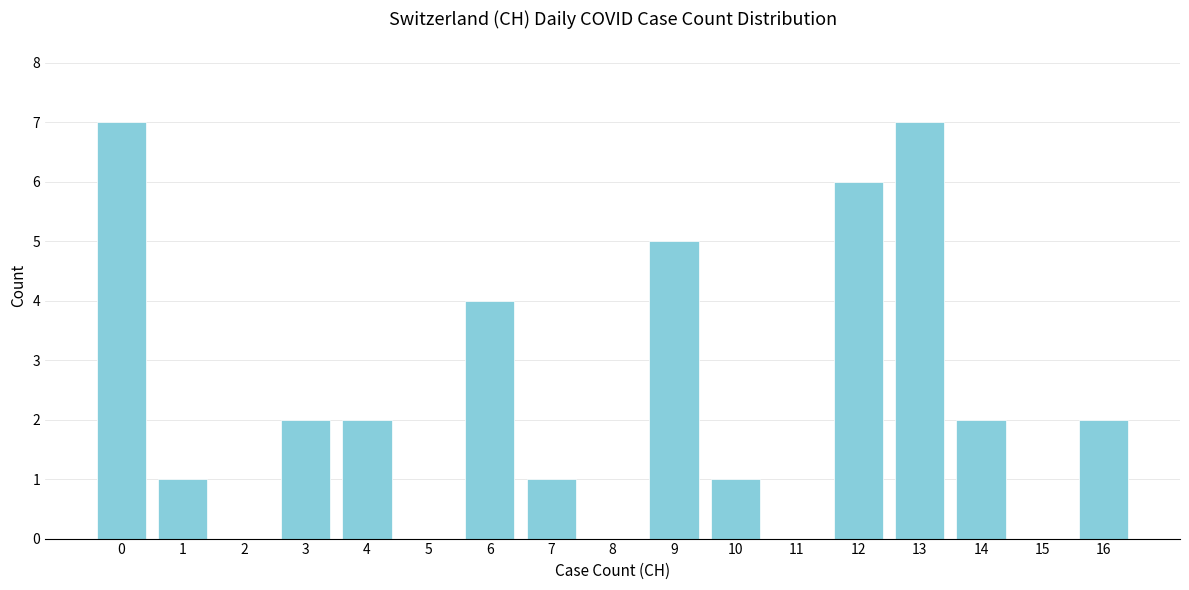

Reading left to right, transcribe all the data shown in this chart.

0=7	1=1	2=0	3=2	4=2	5=0	6=4	7=1	8=0	9=5	10=1	11=0	12=6	13=7	14=2	15=0	16=2